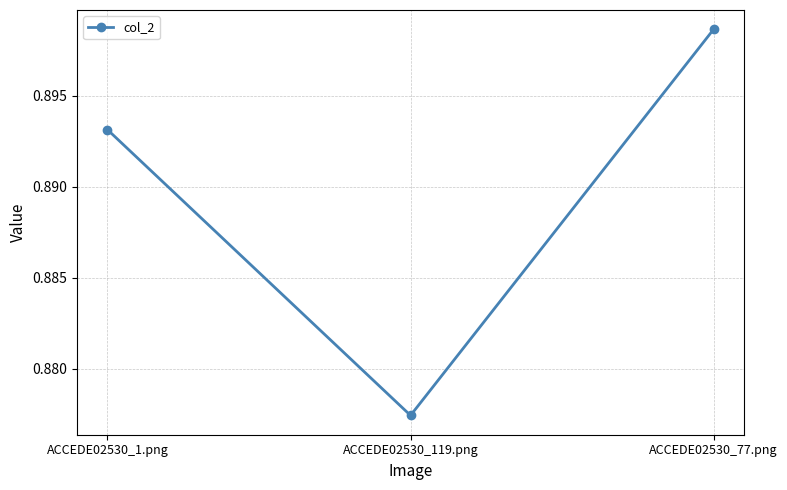

Rank the categories by value from highest to lowest.

ACCEDE02530_77.png, ACCEDE02530_1.png, ACCEDE02530_119.png